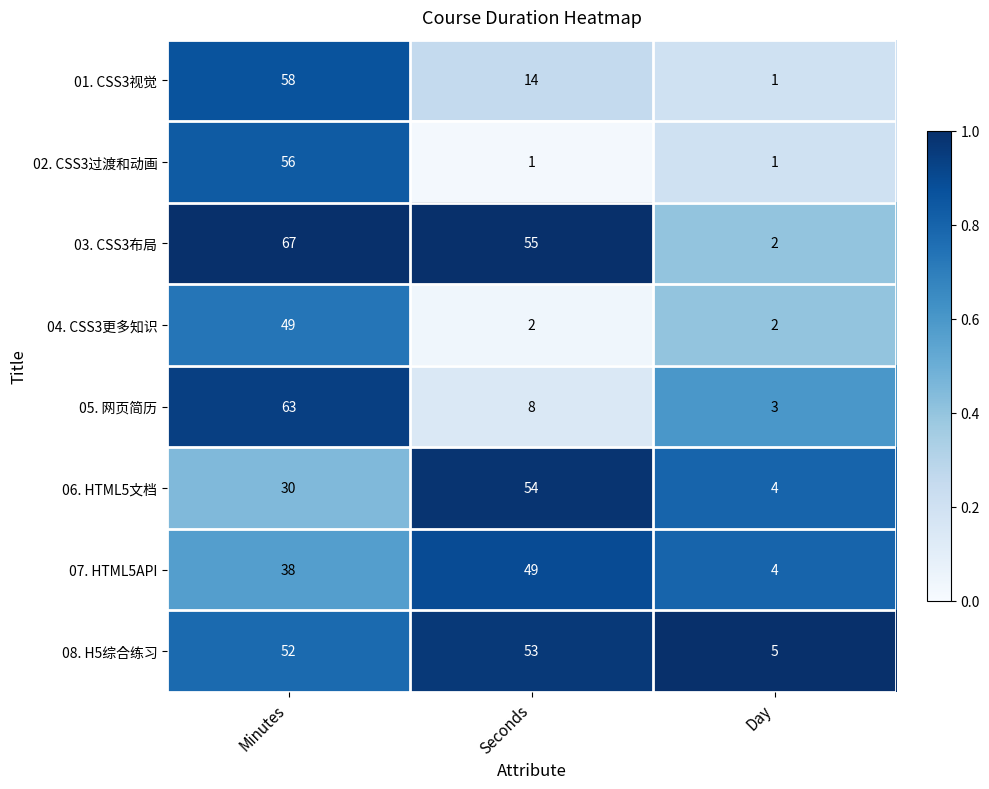

What is the difference between the highest and lowest values at Day?

4